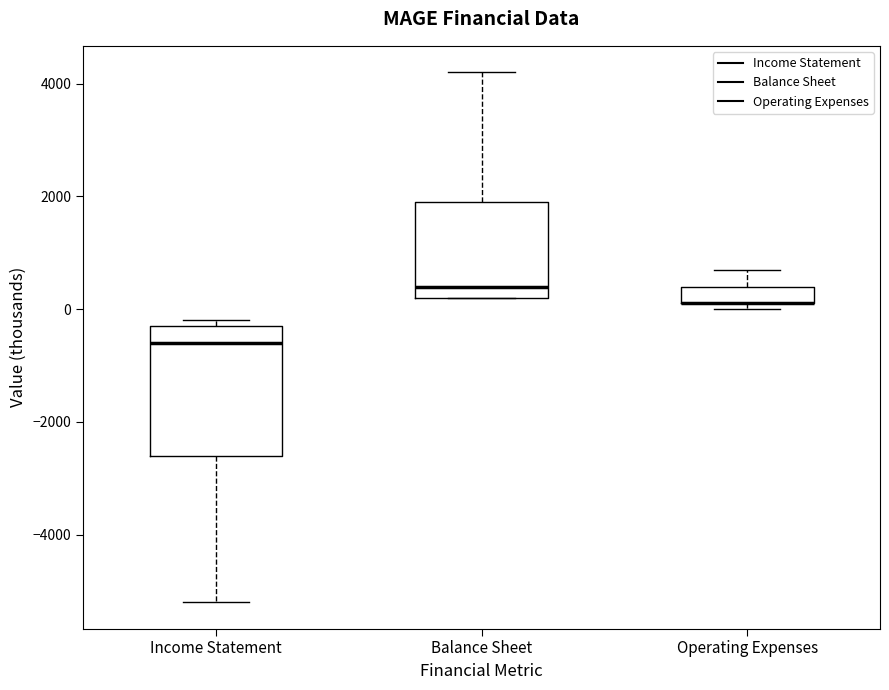

Reading left to right, transcribe this box plot: for each box, give where its median line is, the range the box spans, and where its two whiskers end, as read against the y-axis. The values are not printed on the chart, so give them approximately, as read against the axis.

Income Statement: median -600, box -2600 to -200, whiskers -5200 to -200 (just above the box's upper edge)
Balance Sheet: median 400, box 200 to 2000, whiskers 200 to 4200
Operating Expenses: median 200 (drawn on the box's lower edge), box 200 to 400, whiskers 0 to 800